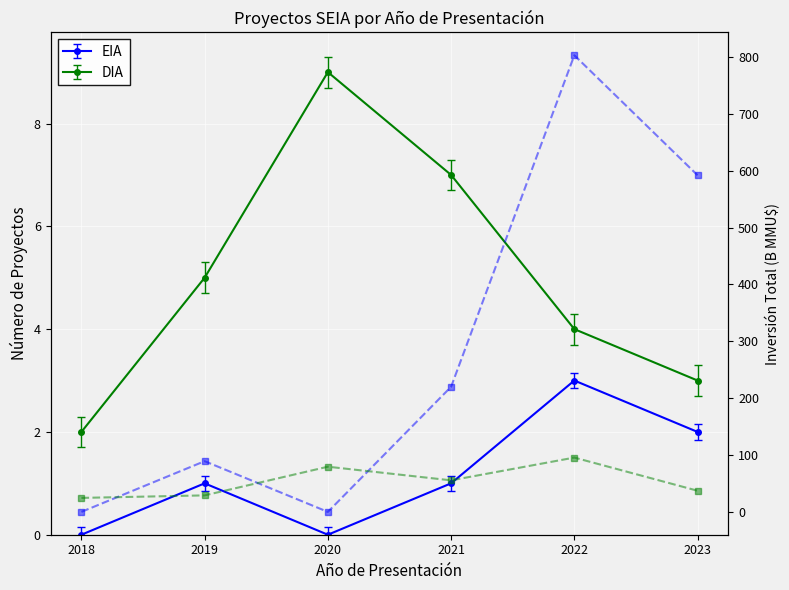

How many distinct data groups are displayed?

2